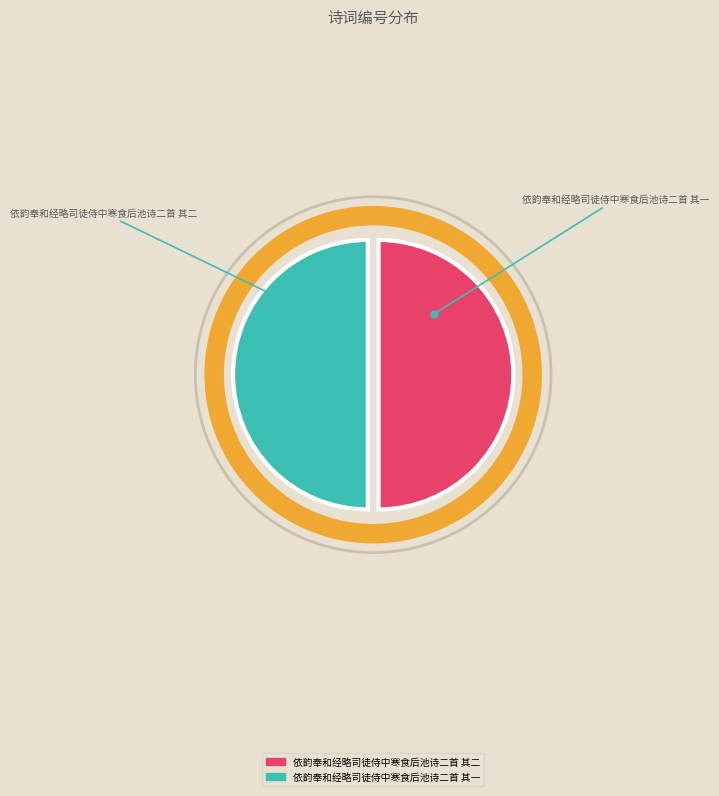

What is the change in value from 依韵奉和经略司徒侍中寒食后池诗二首 其二 to 依韵奉和经略司徒侍中寒食后池诗二首 其一?

+4